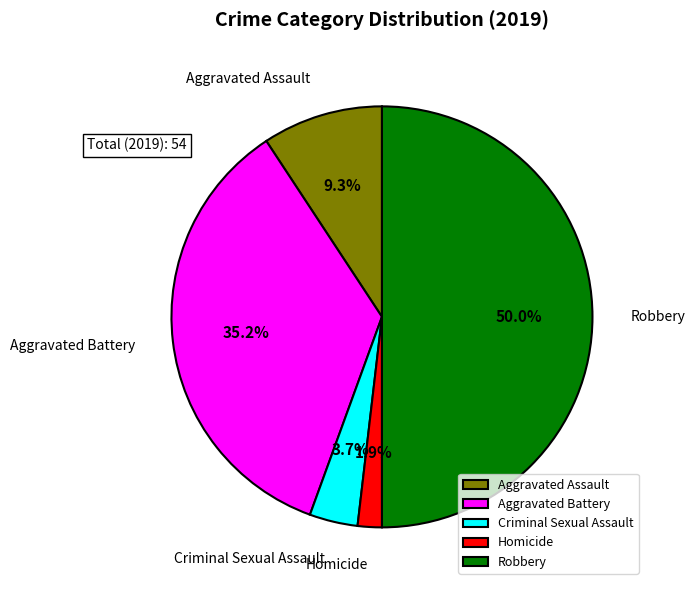

To the nearest percent, what is the difference between the Aggravated Battery and Robbery slice percentages?

15%